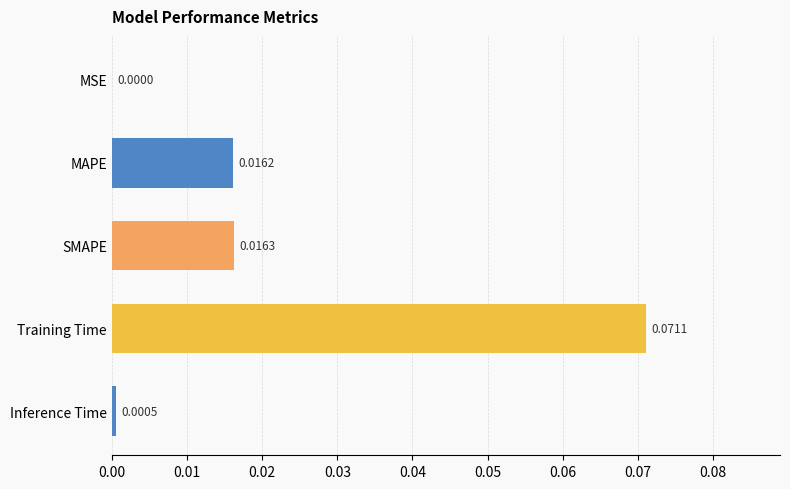

Are the bars horizontal?

Yes